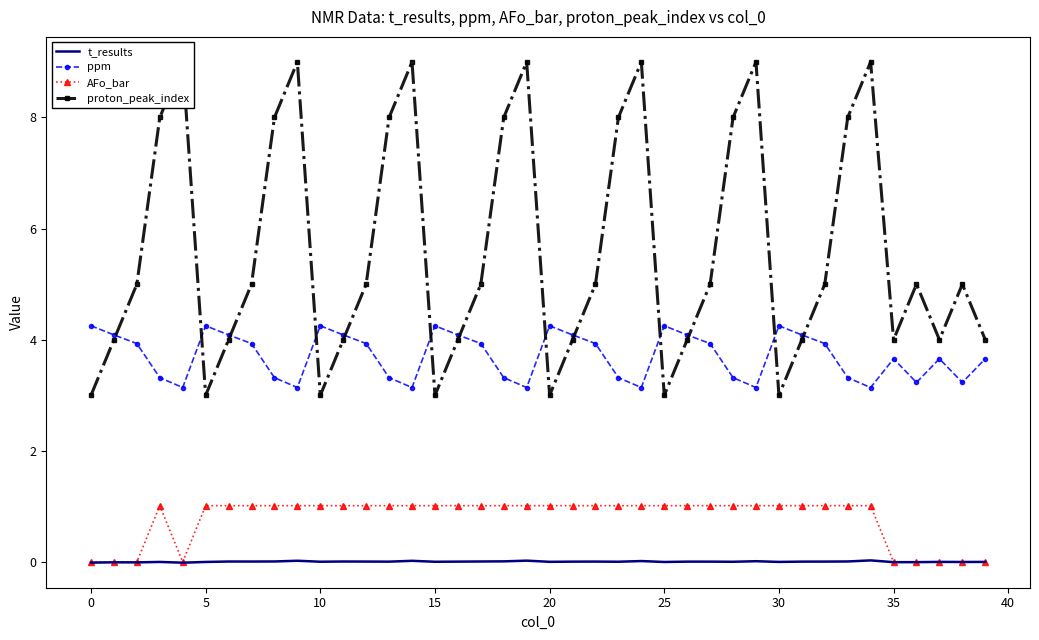

True or false: AFo_bar has more than 0 interior local peaks.

True